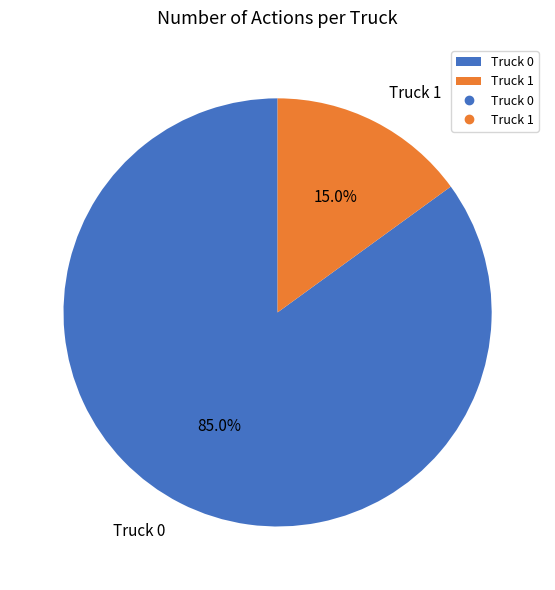

To the nearest percent, what portion does Truck 0 represent?

85%